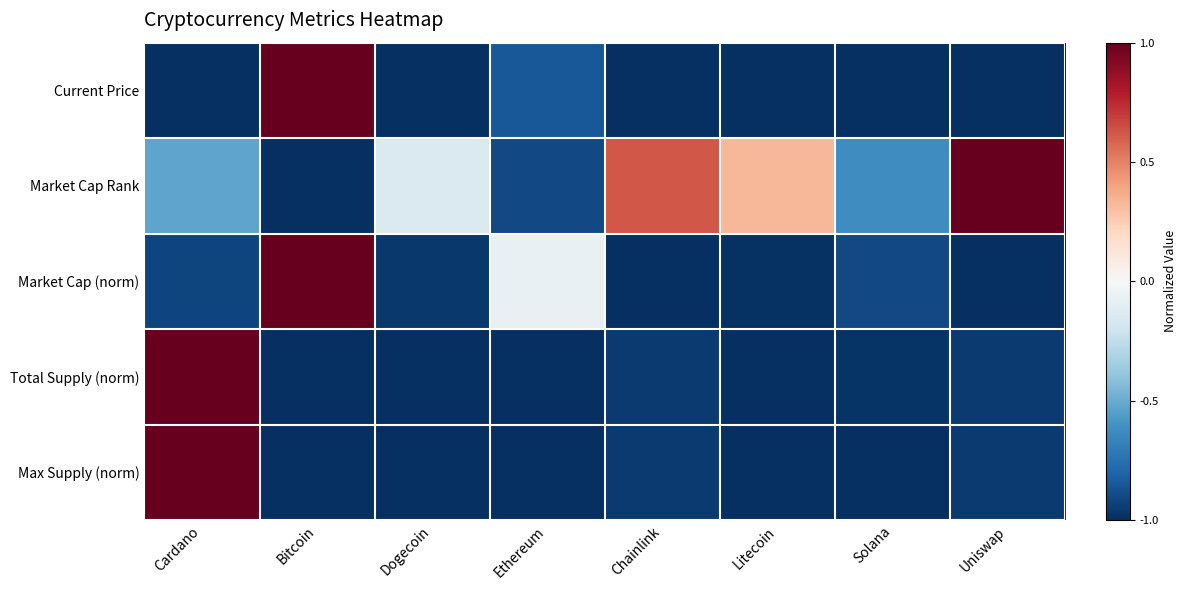

At which category is the sum across all series the highest?

Cardano